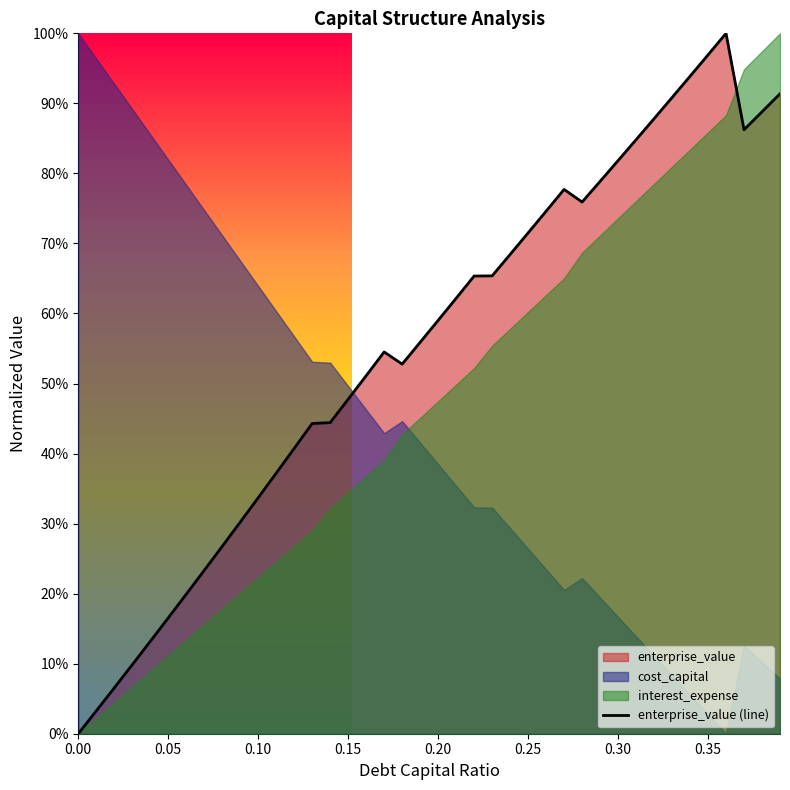

The value at 0.15 is 0.2. True or false?

False